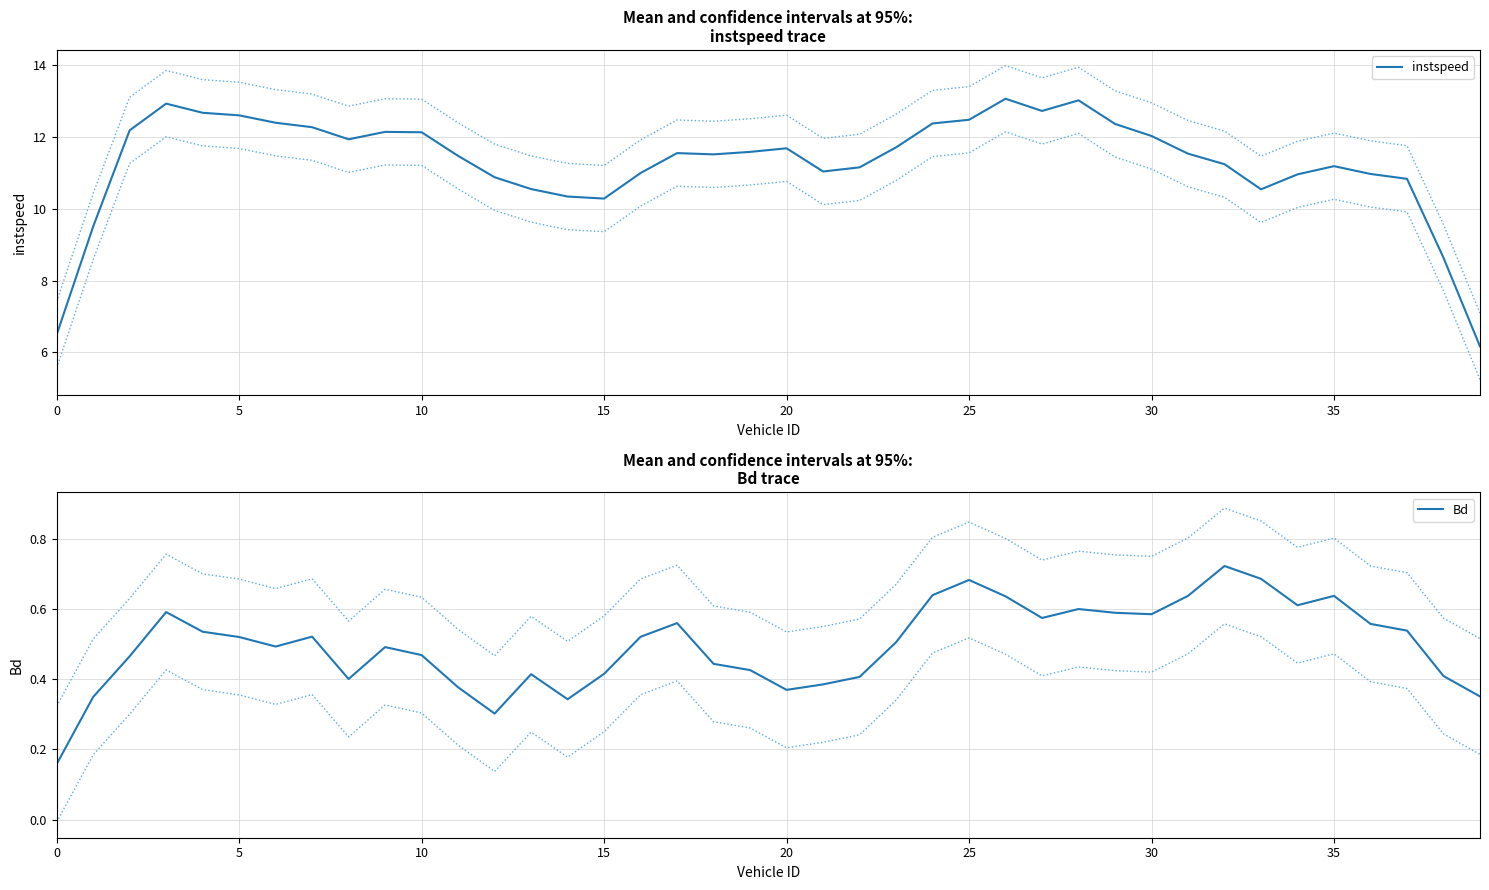

Which category has the highest value in the Bd series?

32